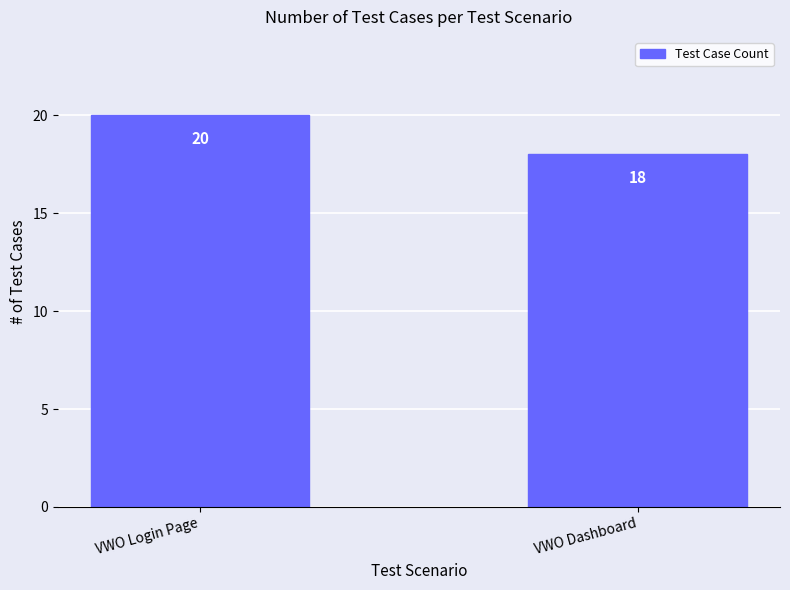

What is the change in value from VWO Login Page to VWO Dashboard?

-2